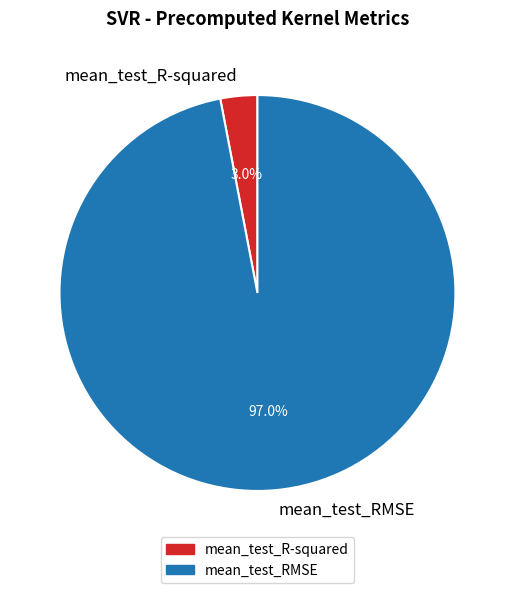

To the nearest percent, what portion does mean_test_R-squared represent?

3%